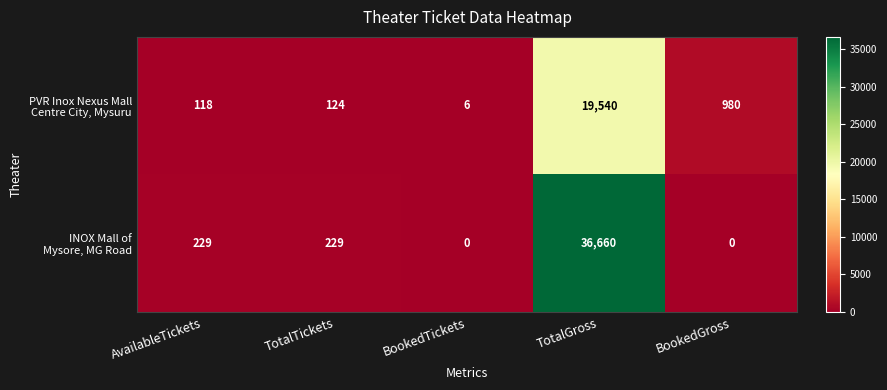

What is the difference between the highest and lowest values at AvailableTickets?

111